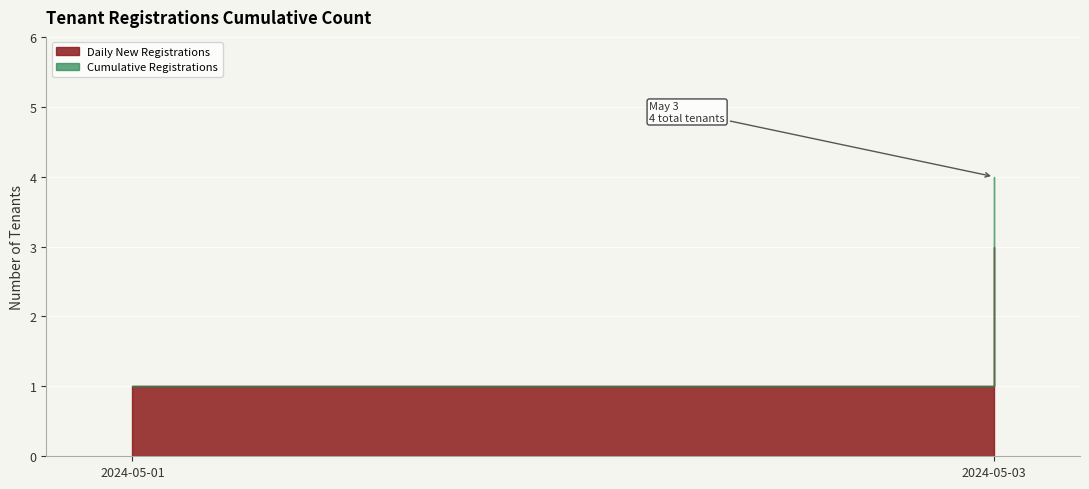

List the labels in order of value, largest first.

2024-05-03, 2024-05-03, 2024-05-03, 2024-05-01